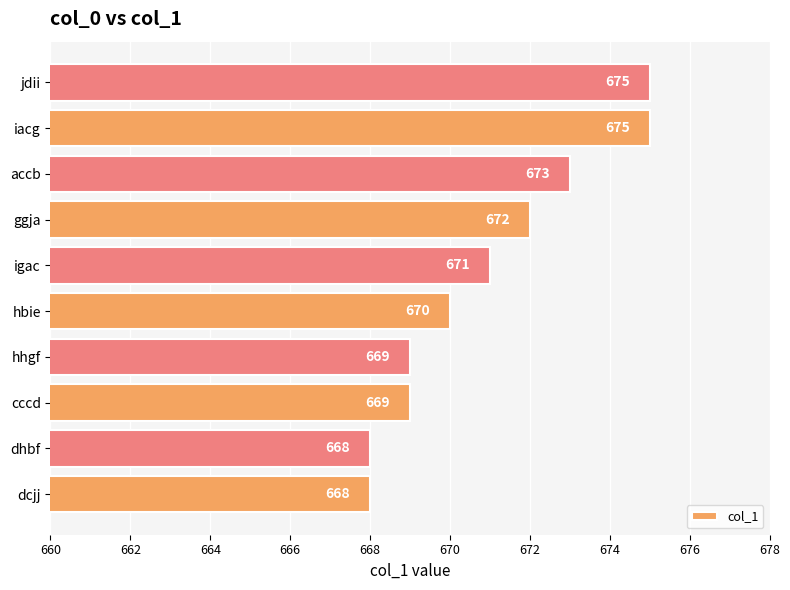

What is the minimum value shown in the chart?

668